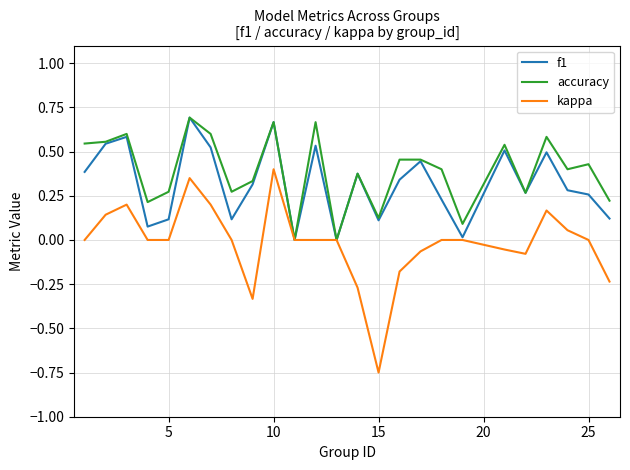

Rank the series by their average value, from highest to lowest.

accuracy, f1, kappa